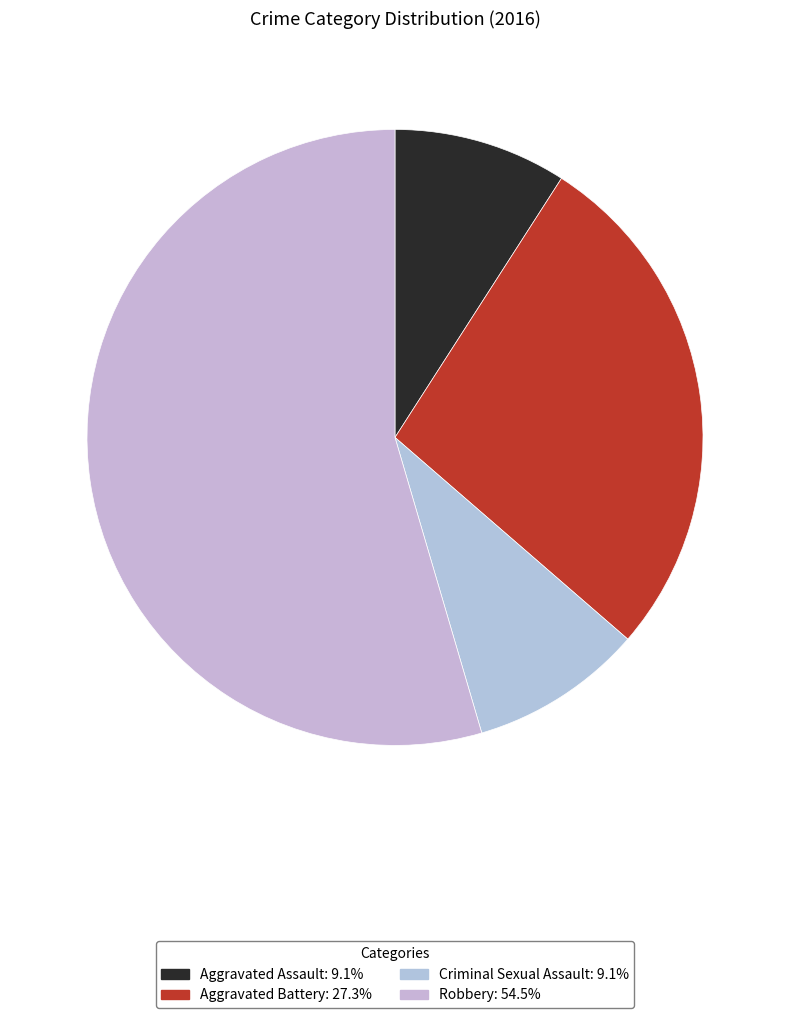

Which category accounts for the majority?

Robbery